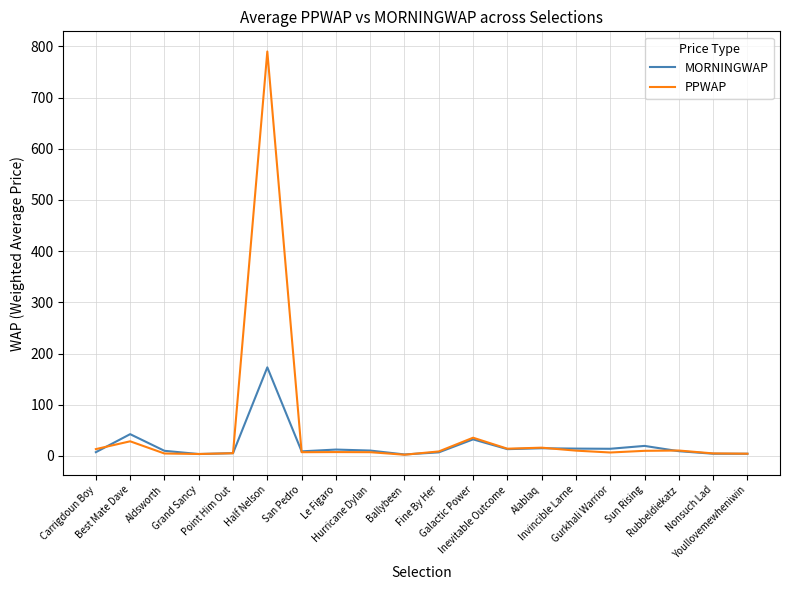

Which series has the largest total across all categories?

PPWAP